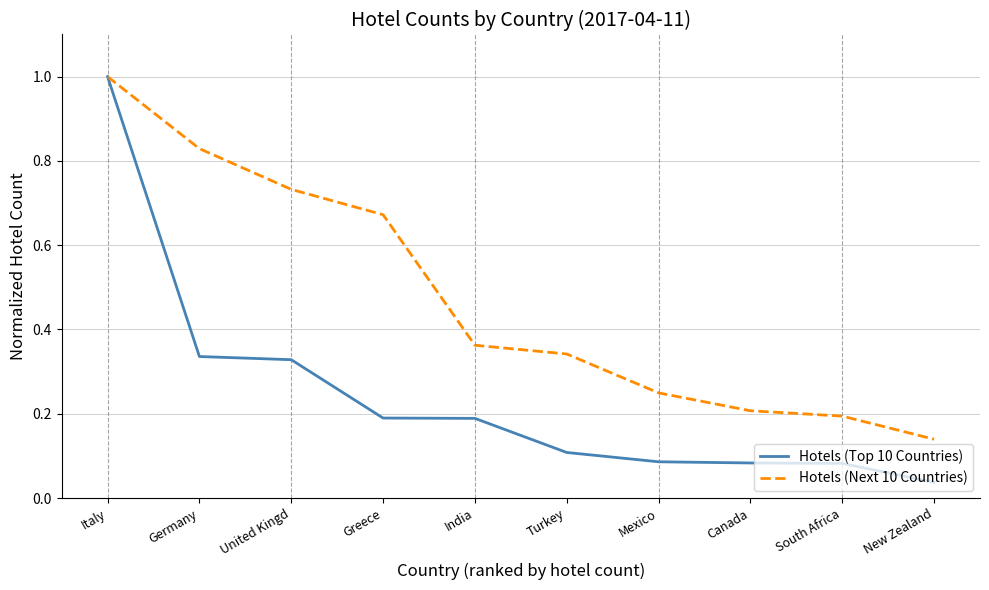

List the series in order of their overall mean, lowest first.

Hotels (Top 10 Countries), Hotels (Next 10 Countries)